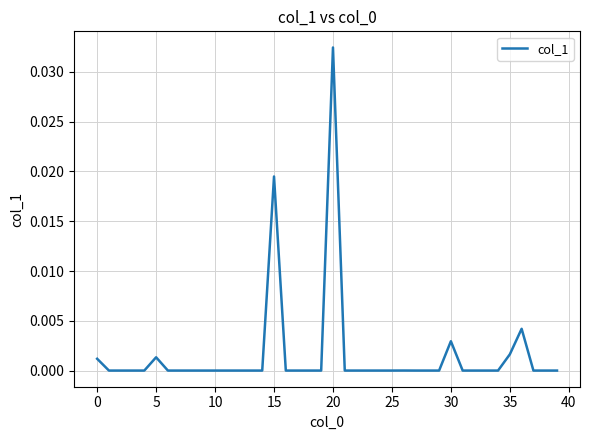

How many points are higher than both their immediate neighbors (excluding endpoints)?

6